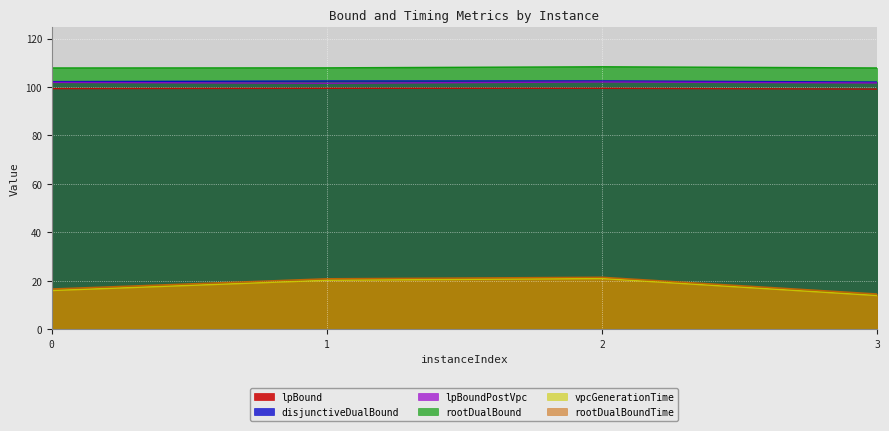

What are all the series names shown in the legend?

lpBound, disjunctiveDualBound, lpBoundPostVpc, rootDualBound, vpcGenerationTime, rootDualBoundTime